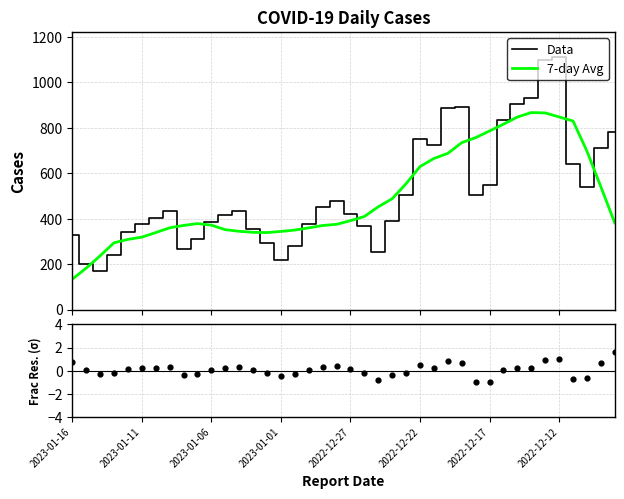

Is the value of 7-day Avg at 26 greater than the value of Frac Res. (σ) at 11?

Yes